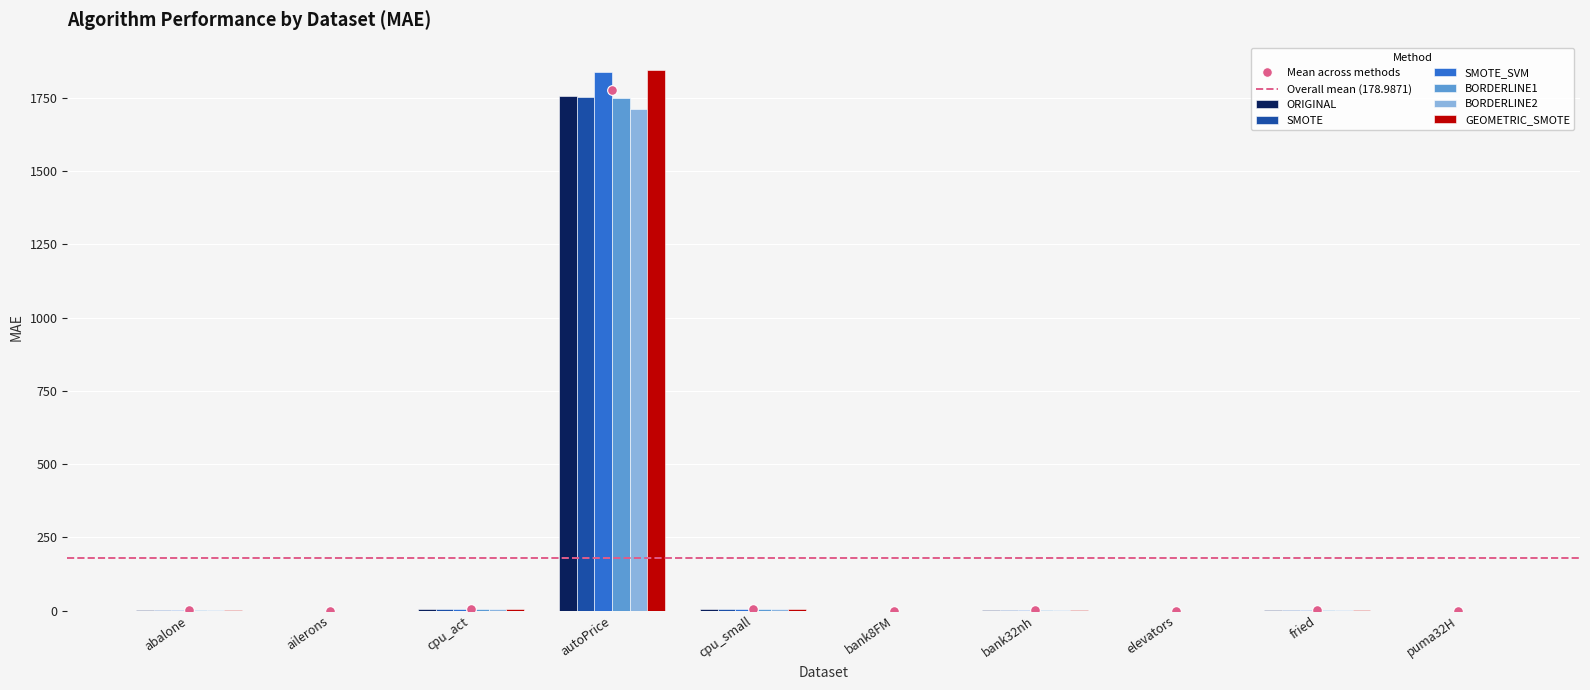

What is the sum of all ORIGINAL values?

1769.4